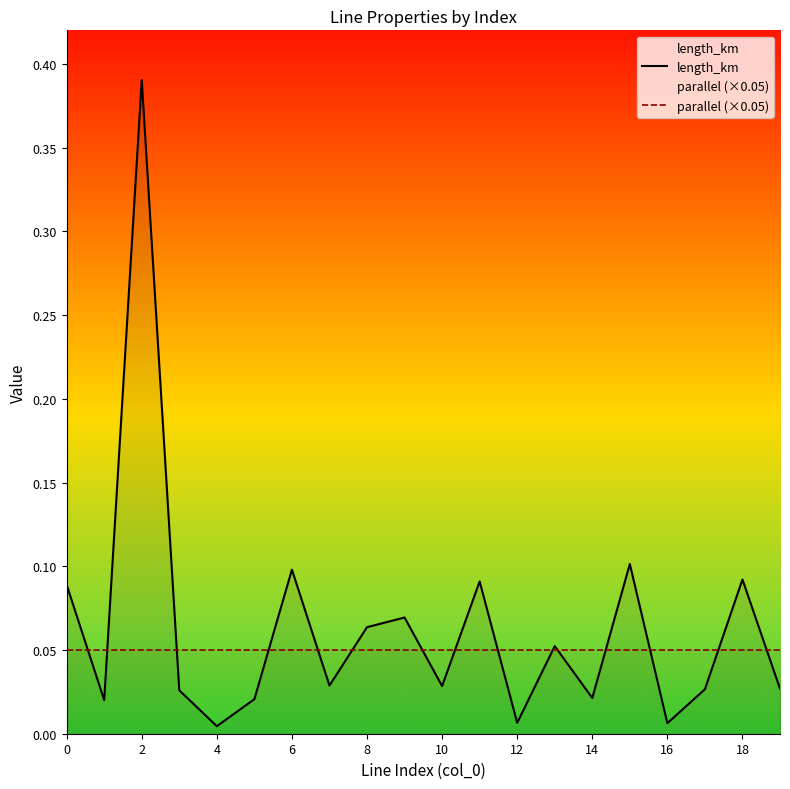

At which category is the sum across all series the highest?

2